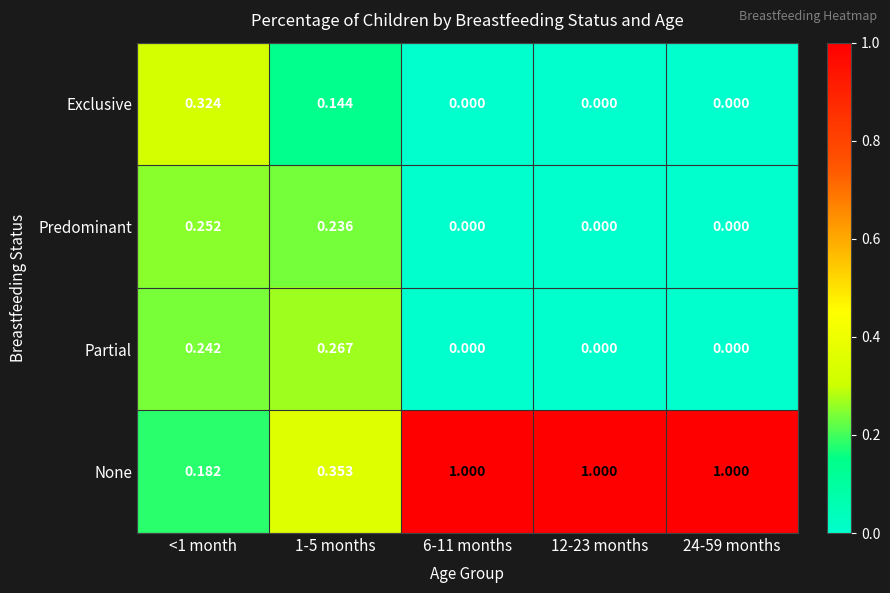

Which series has the largest total across all categories?

None